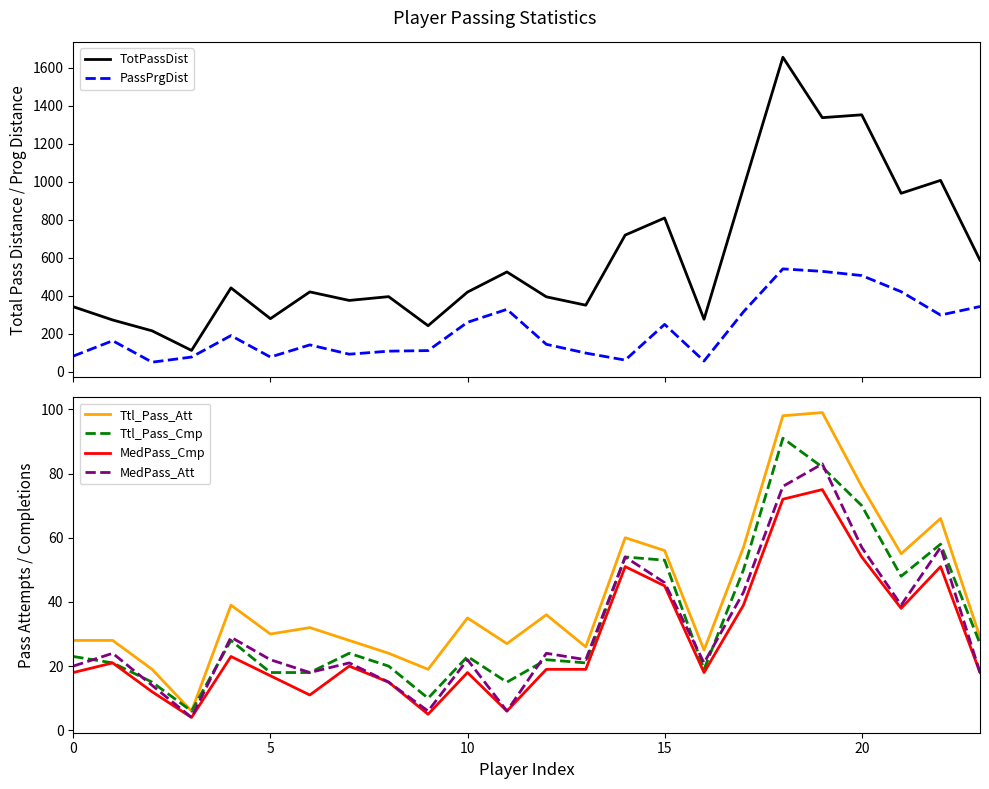

Which series has the widest spread of values?

TotPassDist